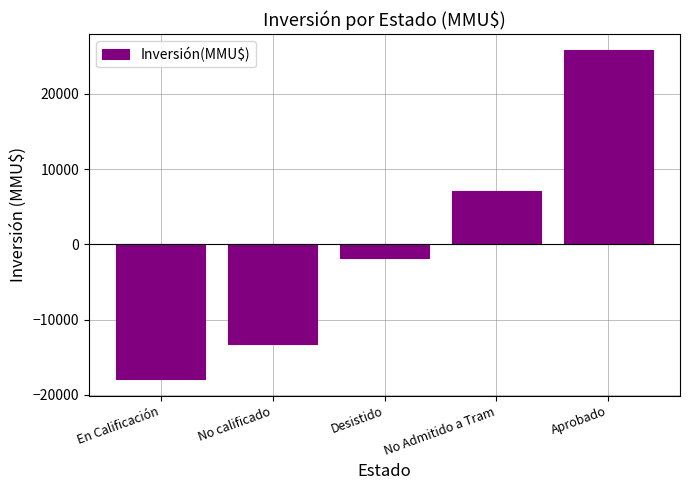

Which has a higher value, No calificado or Aprobado?

Aprobado